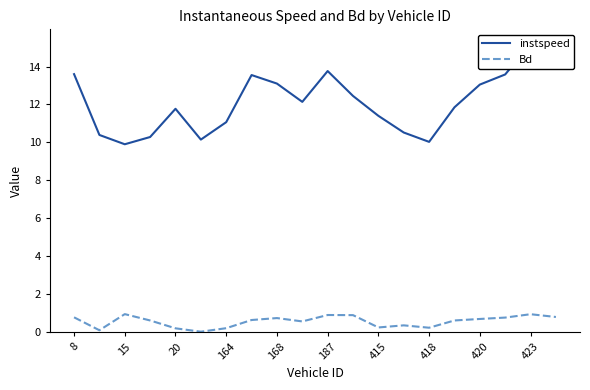

True or false: Bd has a value of 0.9 at 423.

True